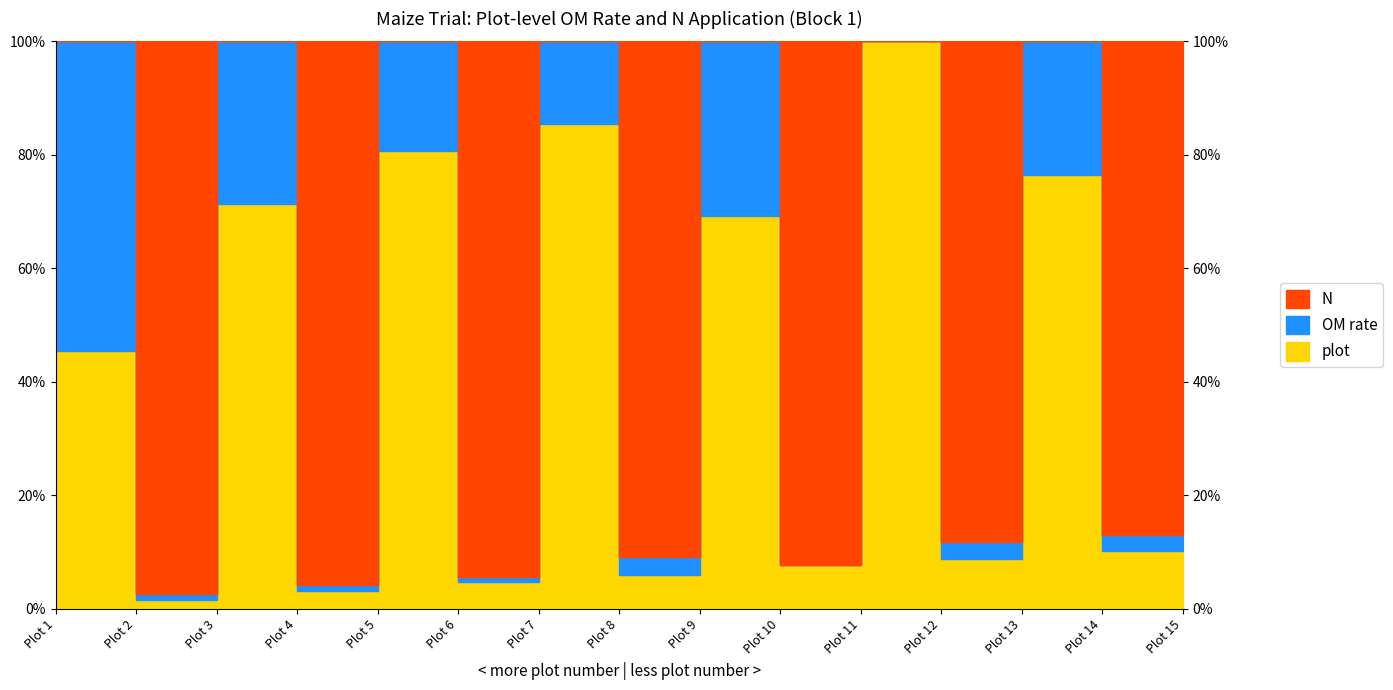

How many values in N are above zero?

7